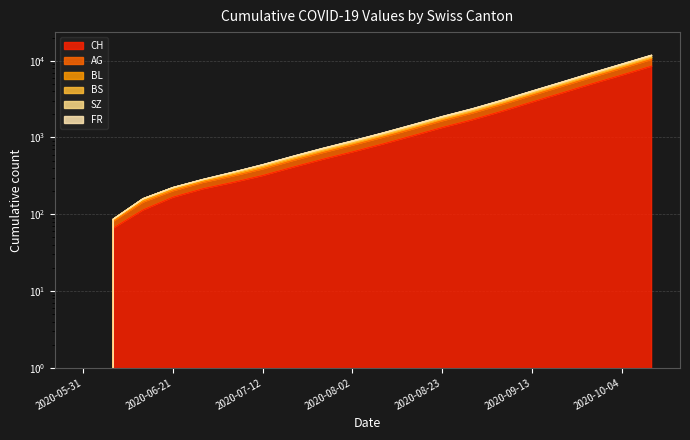

How many lines are shown in the chart?

6